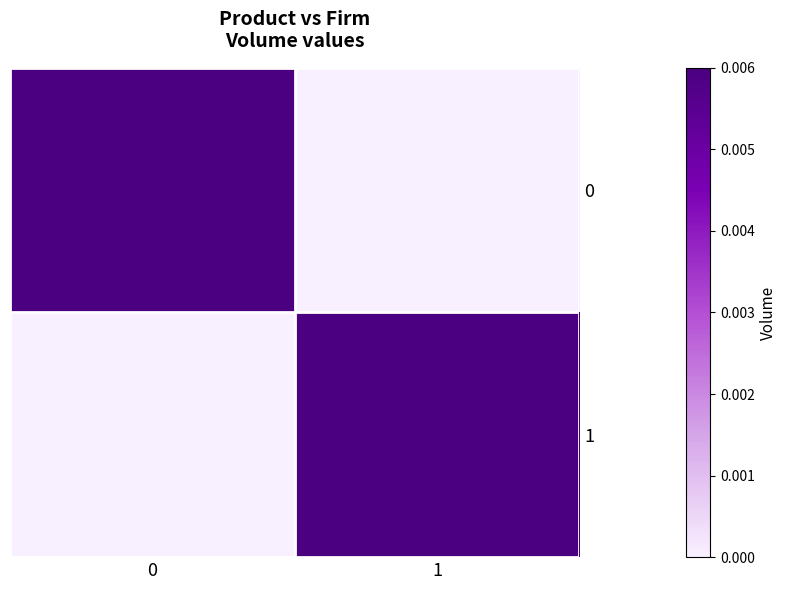

How many categories are shown in the chart?

2